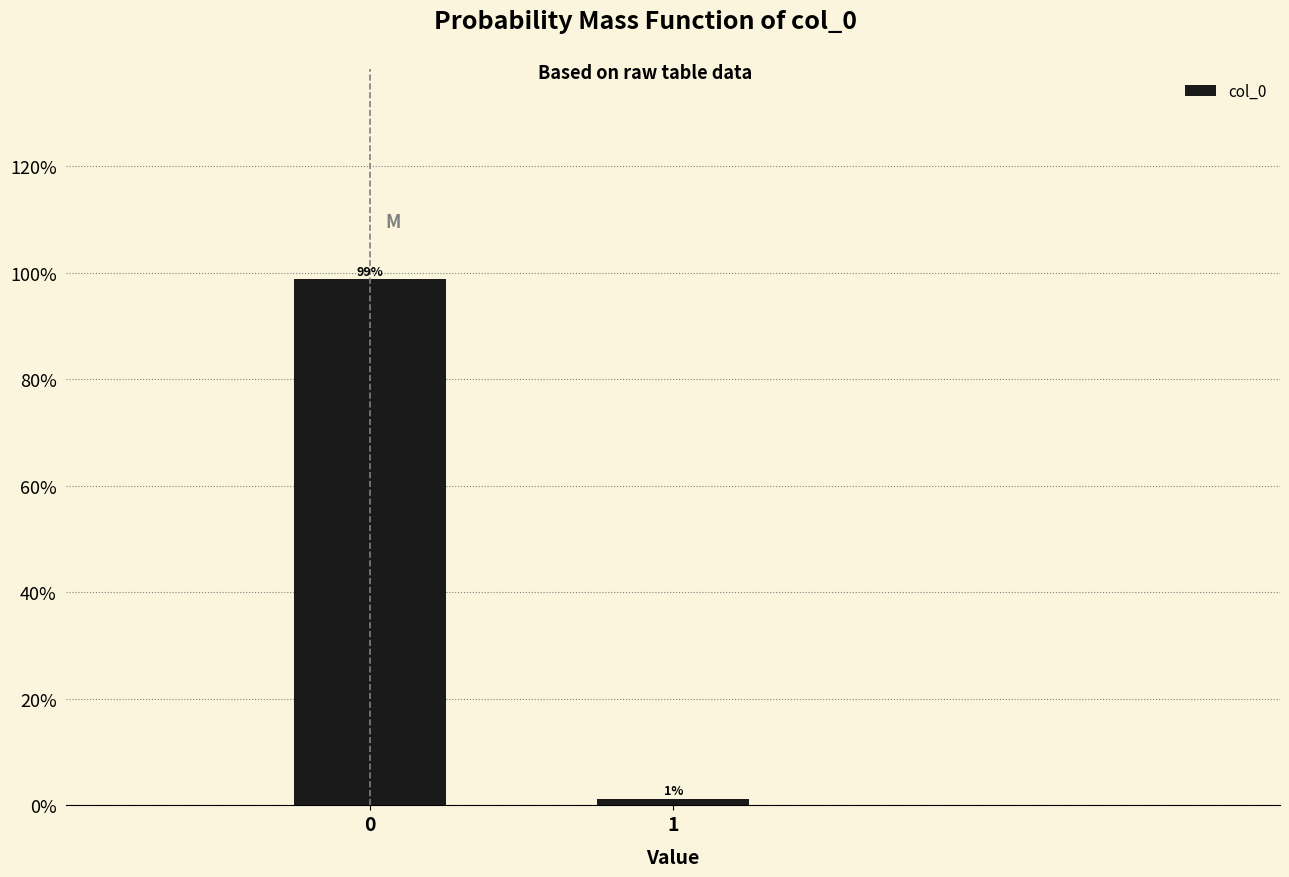

List the labels in order of value, smallest first.

1, 0